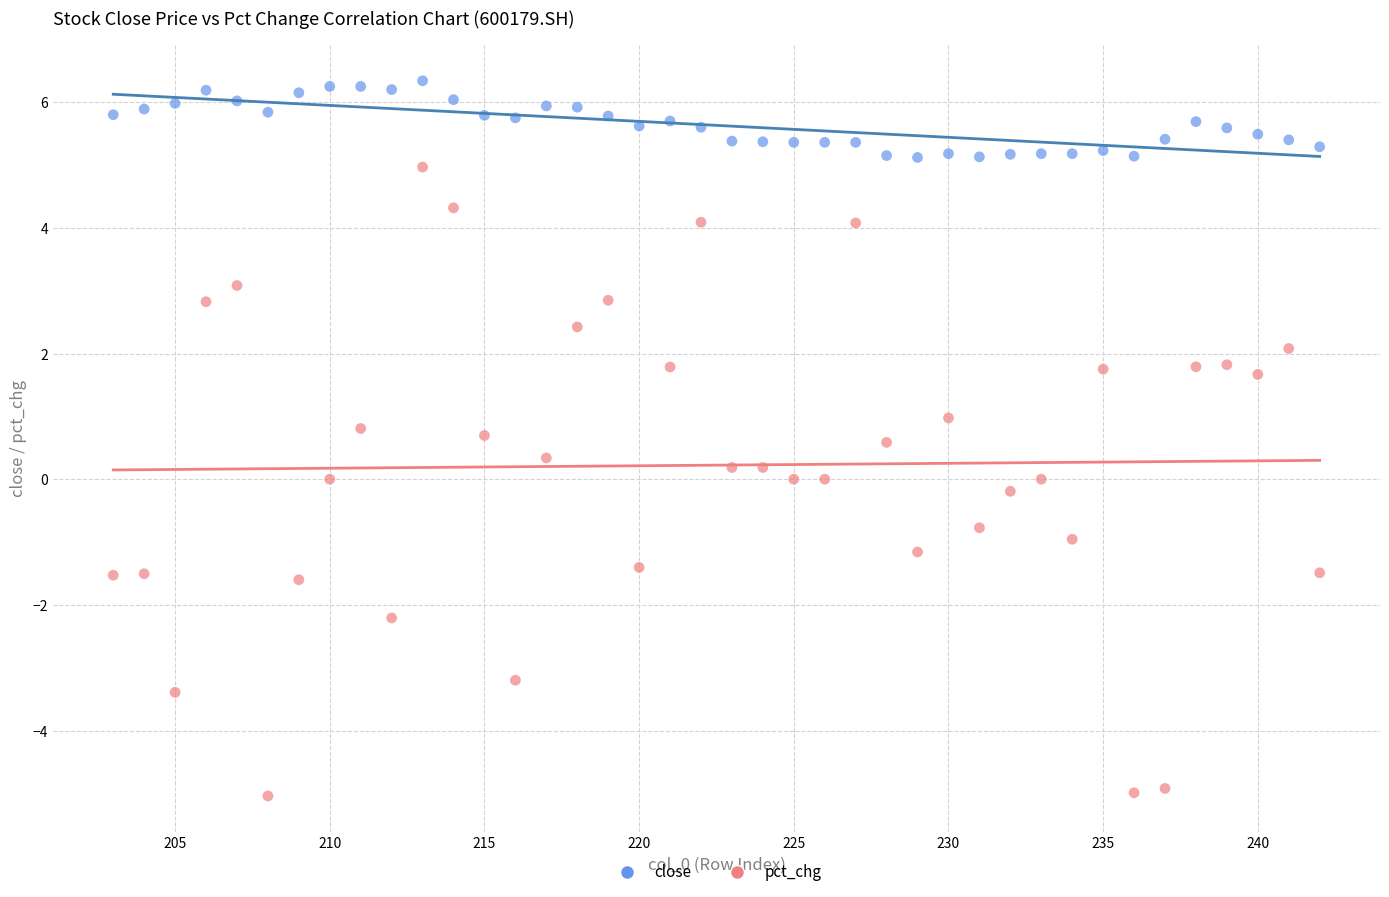

Which series reaches the minimum Y coordinate?

pct_chg